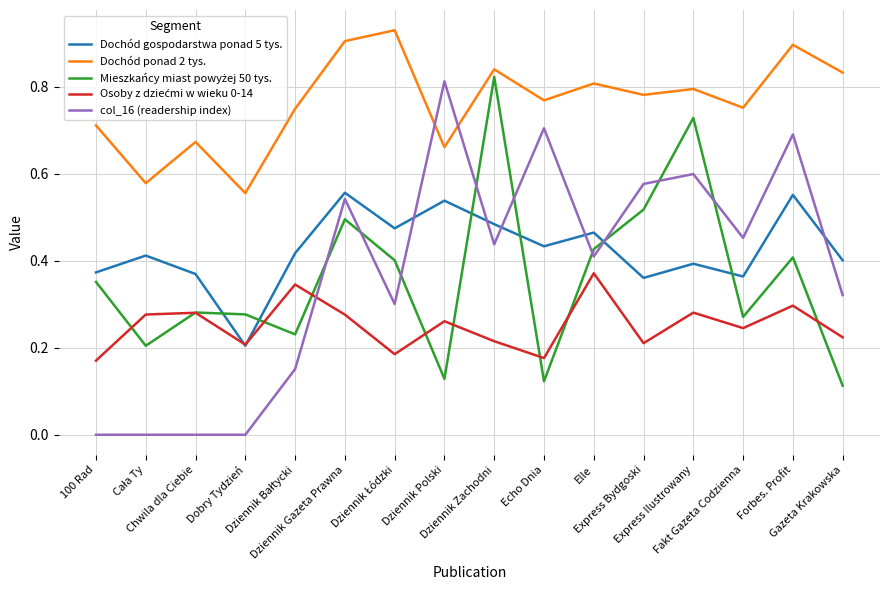

Which series has the largest total across all categories?

Dochód ponad 2 tys.